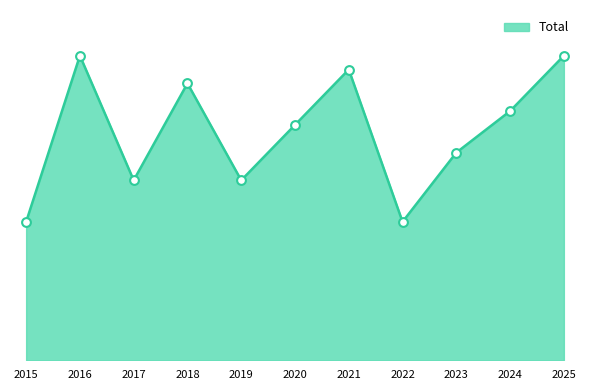

Does the chart have visible grid lines?

No